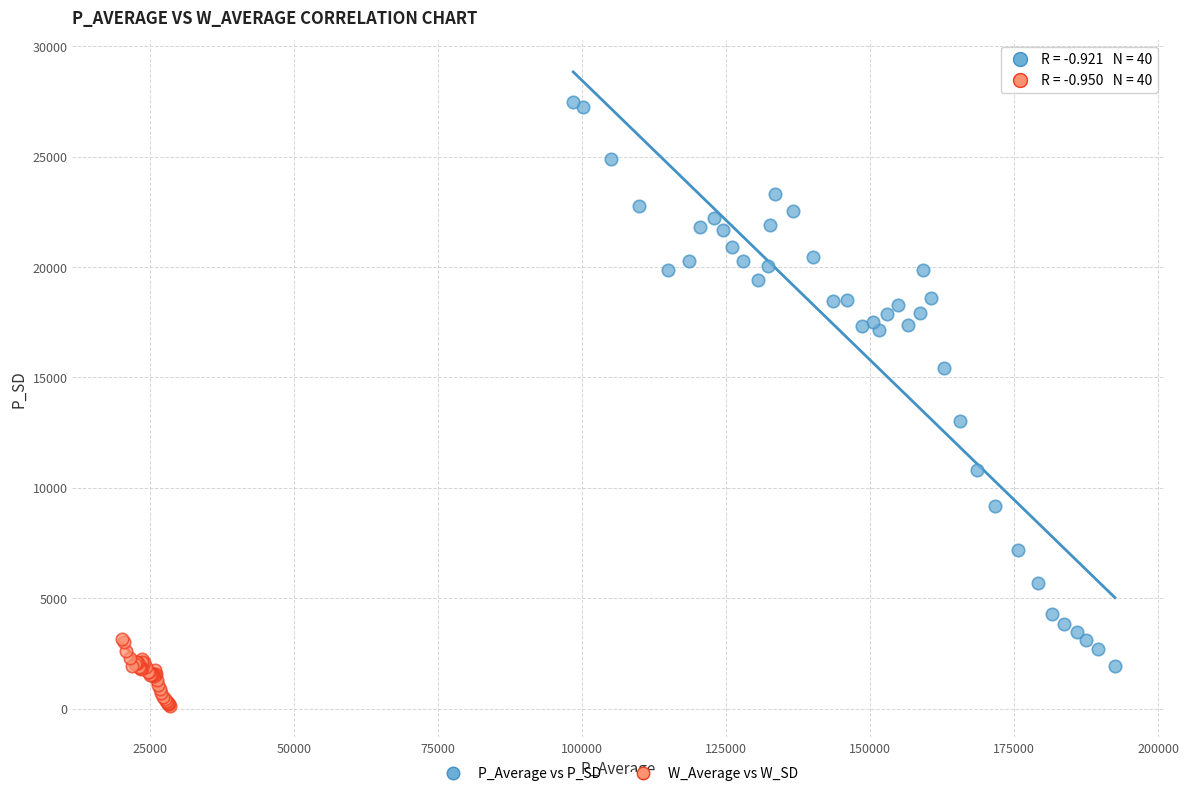

Which series contains the lowest Y value?

W_Average vs W_SD